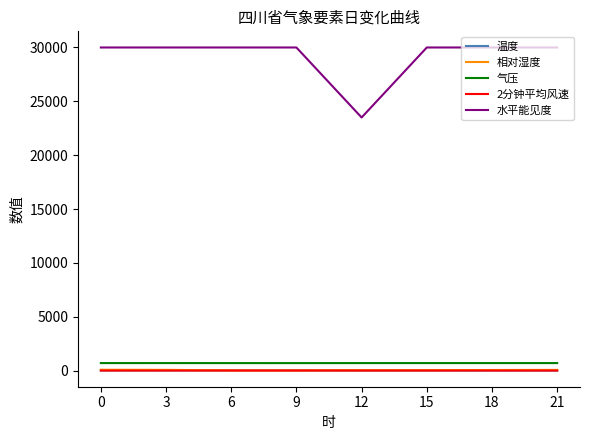

Which series has the largest total across all categories?

水平能见度